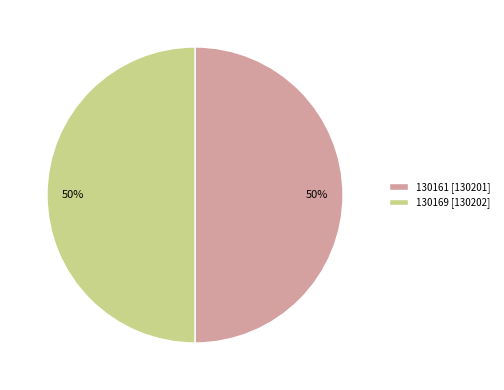

The 130161 [130201] slice represents 38% of the pie. True or false?

False